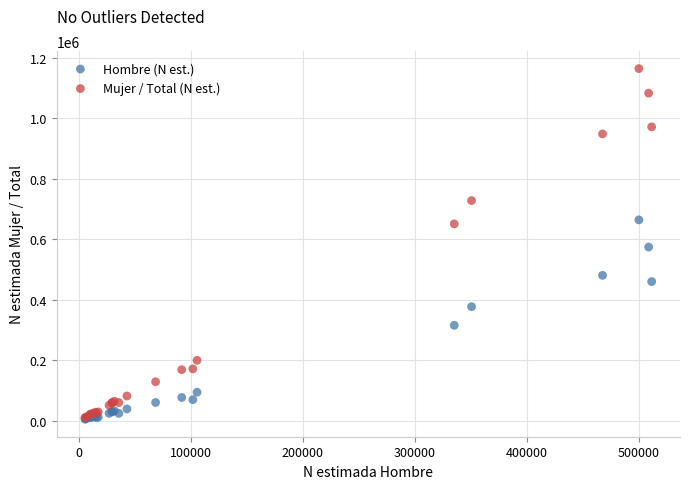

Which series has the largest Y range (max minus min)?

Mujer / Total (N est.)